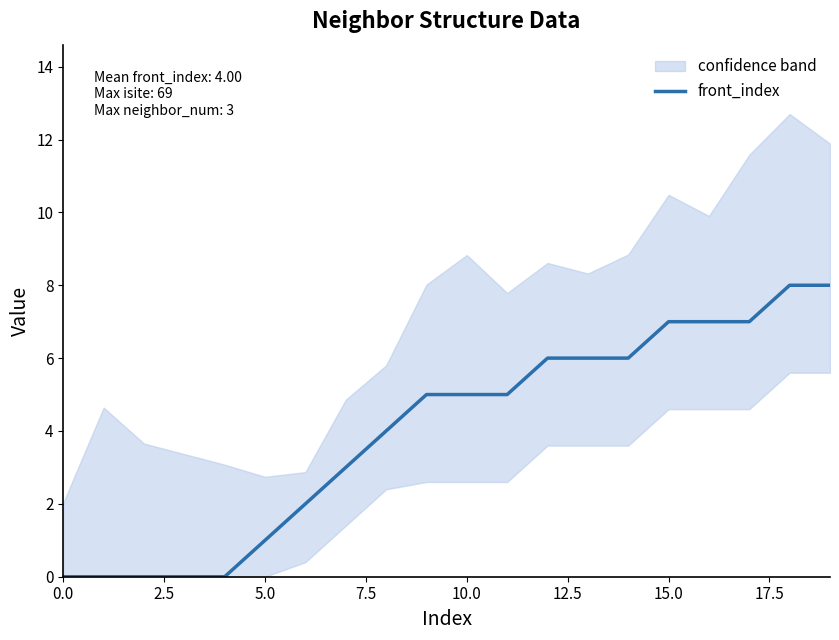

The value at 10 is 5. True or false?

True